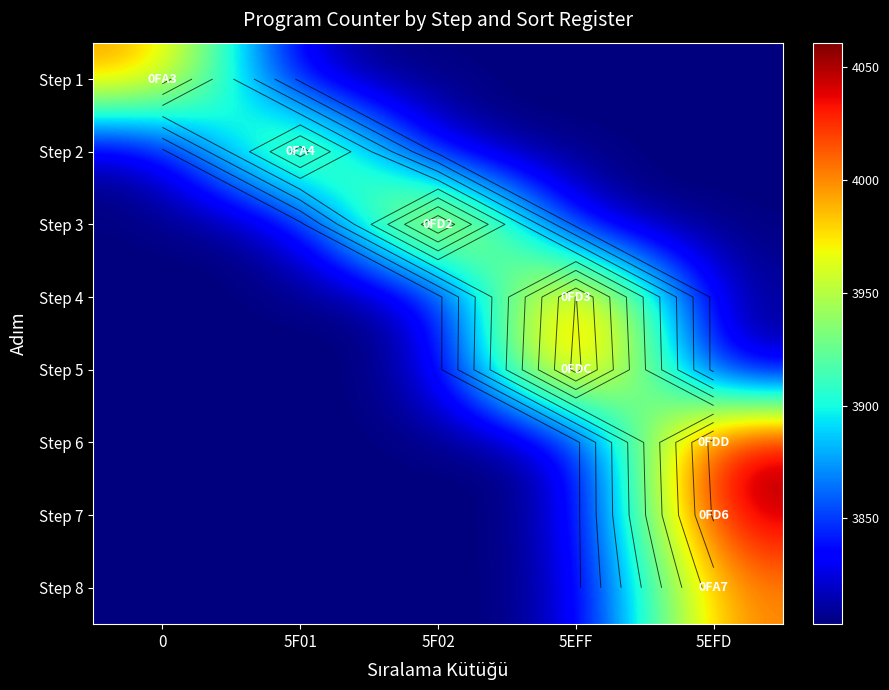

Rank the series at 0 from highest to lowest value.

Step 1, Step 2, Step 3, Step 4, Step 5, Step 6, Step 7, Step 8